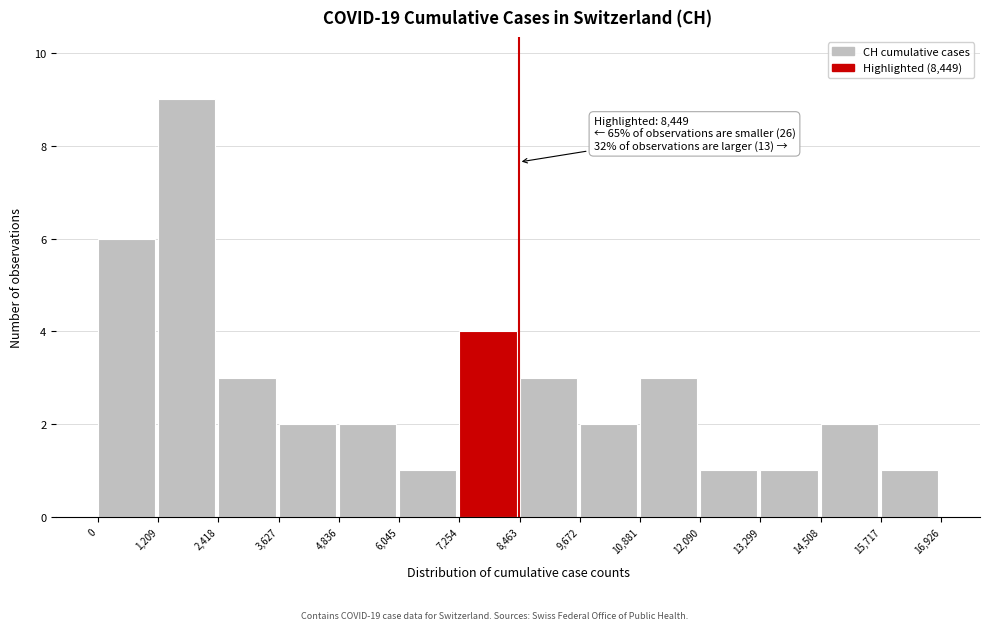

Which range on the x-axis has the tallest bar?

1,209 to 2,418